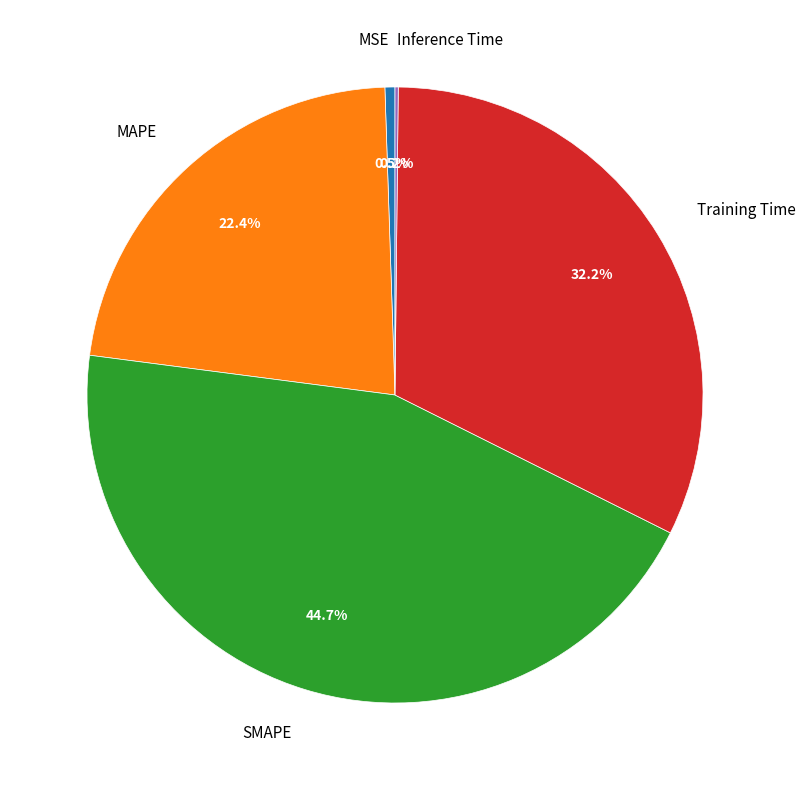

Does Training Time represent more than half of the total?

No